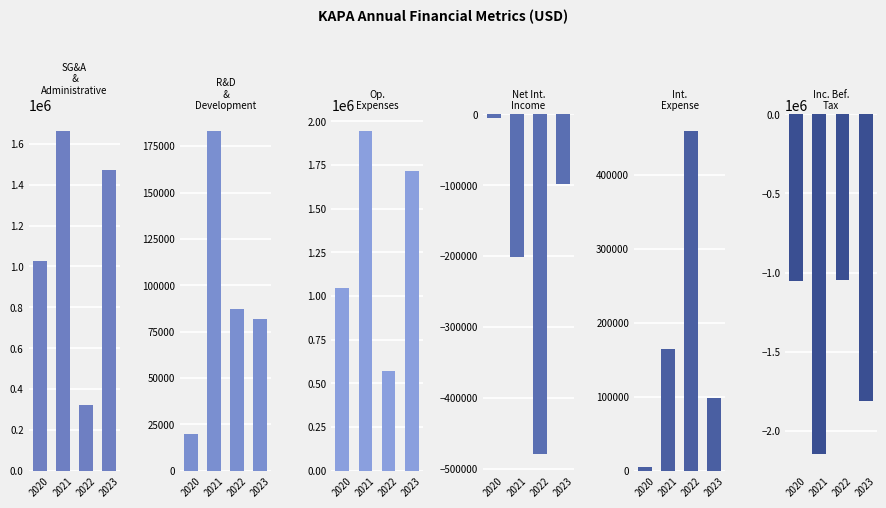

Which series changed the most between 2020 and 2023?

incomeBeforeTax